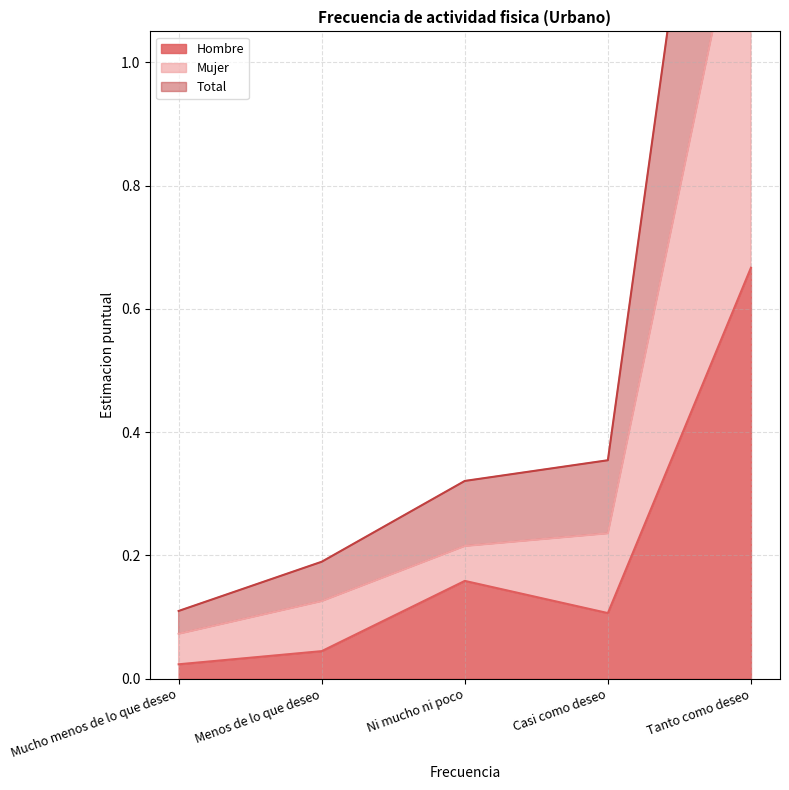

Between Tanto como deseo and Menos de lo que deseo, which is larger?

Tanto como deseo